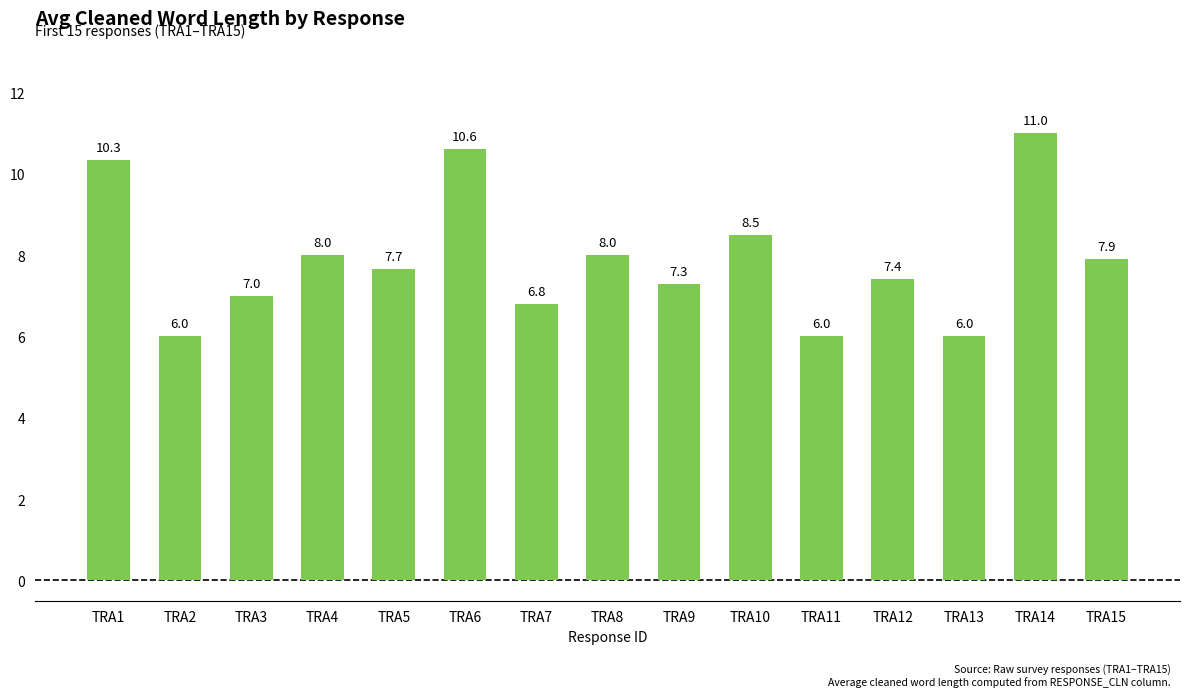

What is the sum of all values?

118.5